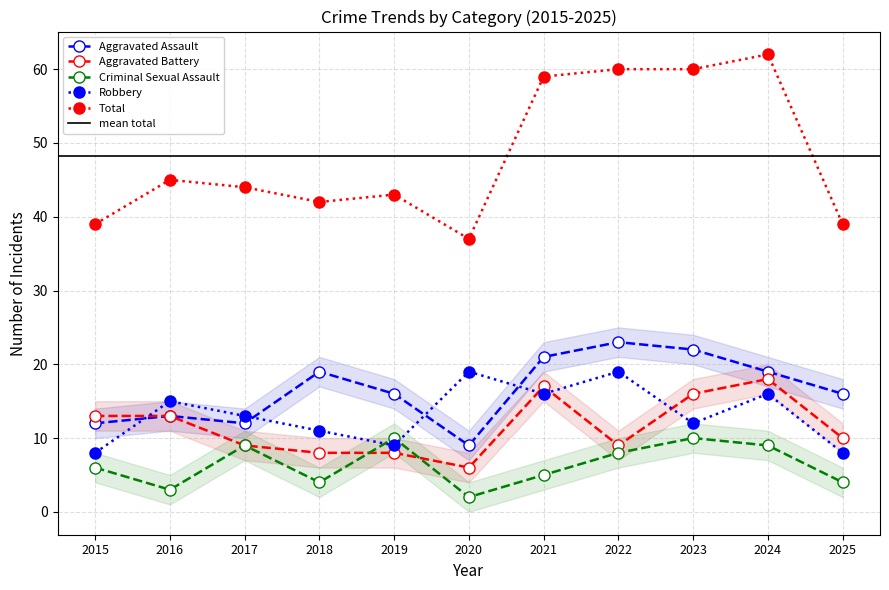

Reading right to left, transcribe all the data shown in this chart.

Aggravated Assault: 16	19	22	23	21	9	16	19	12	13	12
Aggravated Battery: 10	18	16	9	17	6	8	8	9	13	13
Criminal Sexual Assault: 4	9	10	8	5	2	10	4	9	3	6
Robbery: 8	16	12	19	16	19	9	11	13	15	8
Total: 39	62	60	60	59	37	43	42	44	45	39